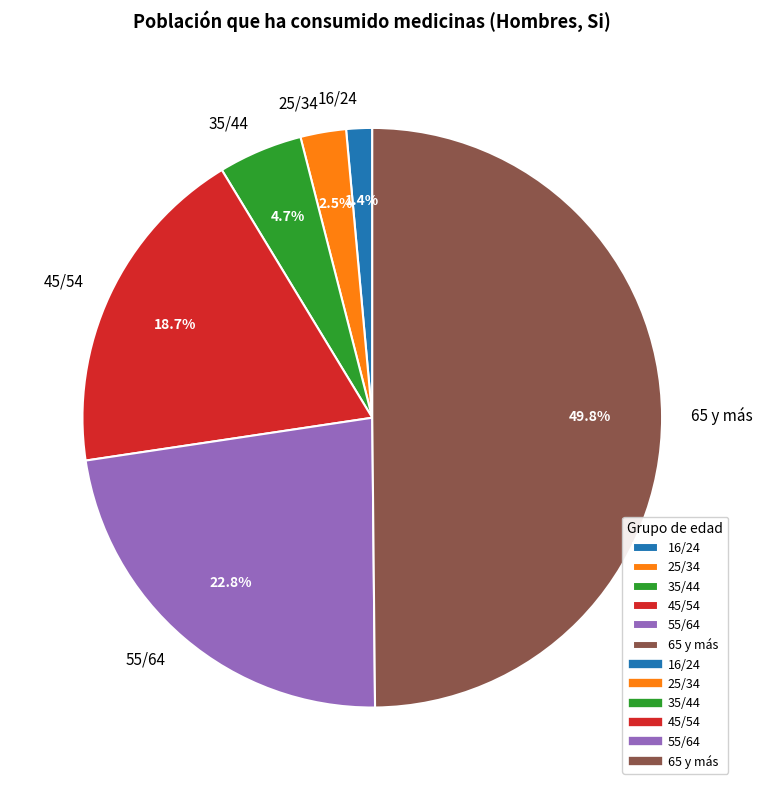

Is it true that 55/64 is 34% of the pie?

False